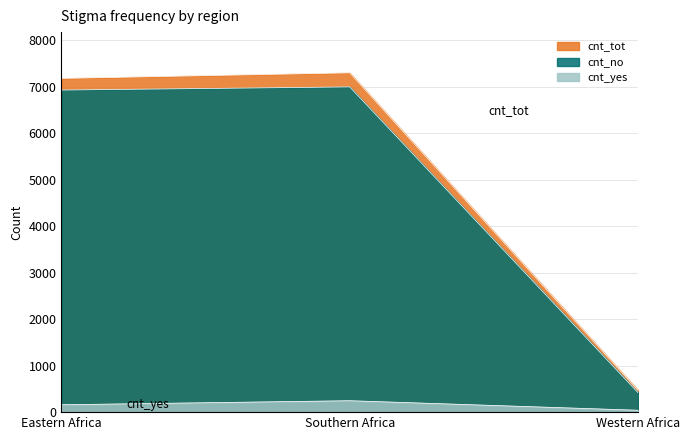

The cnt_no series shows 6998 at Southern Africa. True or false?

True